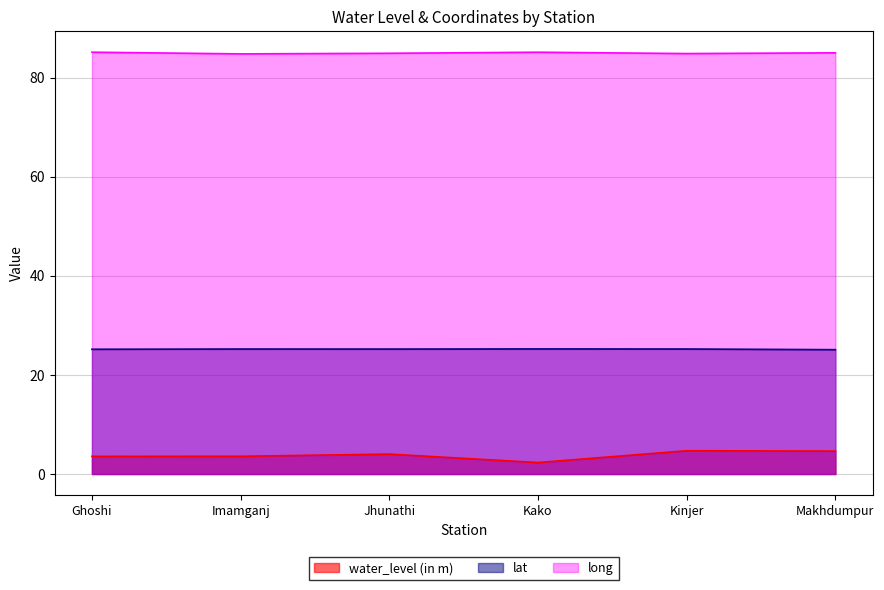

What is the label of the 6th point from the left?

Makhdumpur